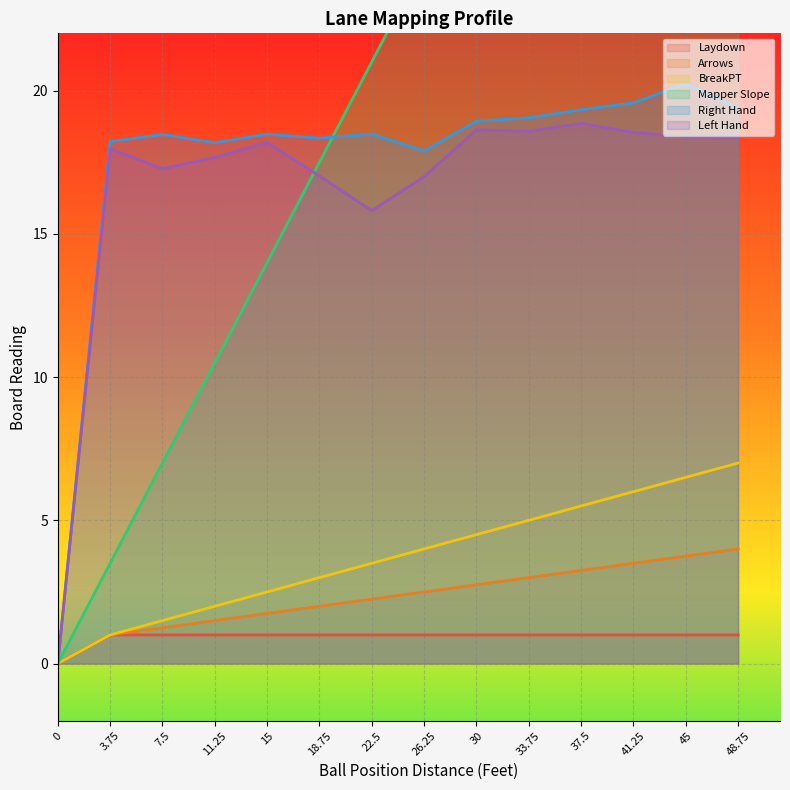

What are all the series names shown in the legend?

Laydown, Arrows, BreakPT, Mapper Slope, Right Hand, Left Hand